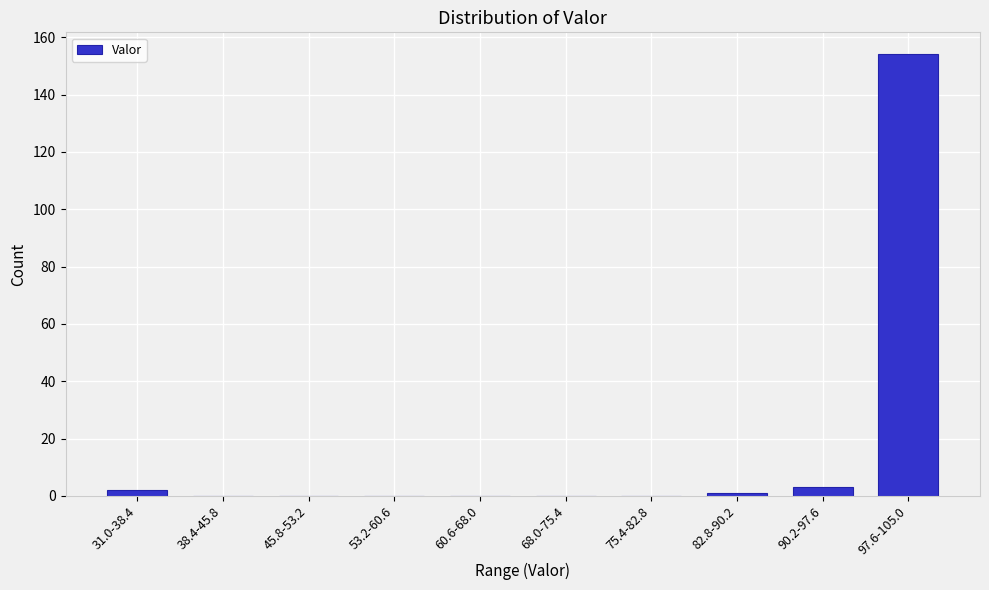

Reading left to right, extract all data points from this chart.

31.0-38.4=2	38.4-45.8=0	45.8-53.2=0	53.2-60.6=0	60.6-68.0=0	68.0-75.4=0	75.4-82.8=0	82.8-90.2=1	90.2-97.6=3	97.6-105.0=154